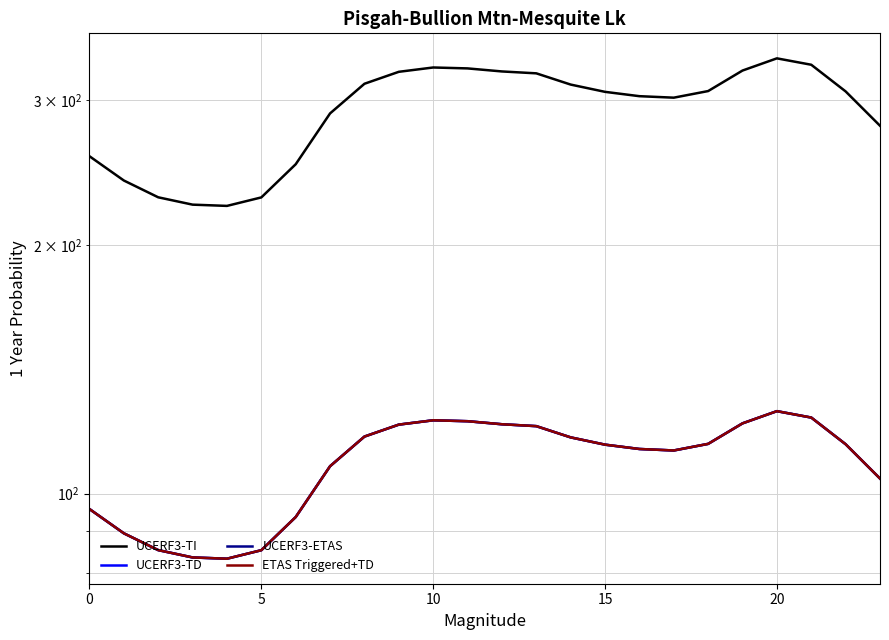

In UCERF3-TI, how many points are lower than both neighbors (excluding endpoints)?

2